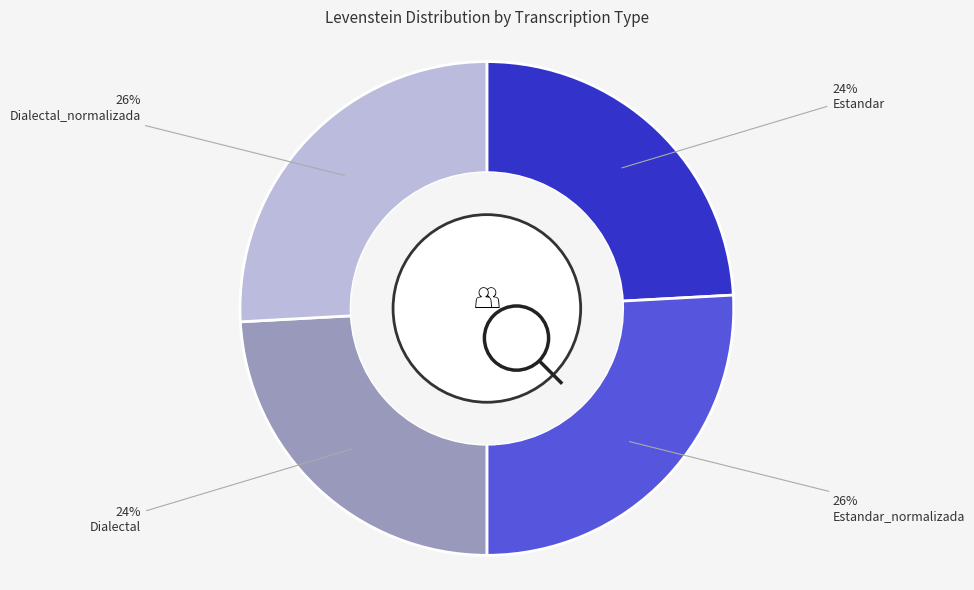

Is there any slice that represents more than half of the pie?

No